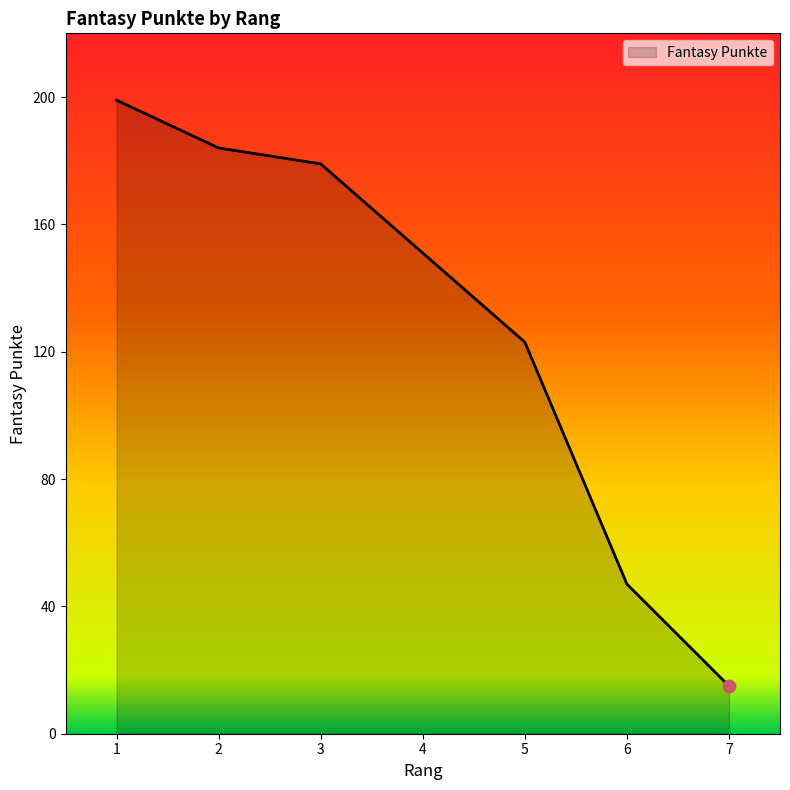

Between 2 and 4, which is larger?

2